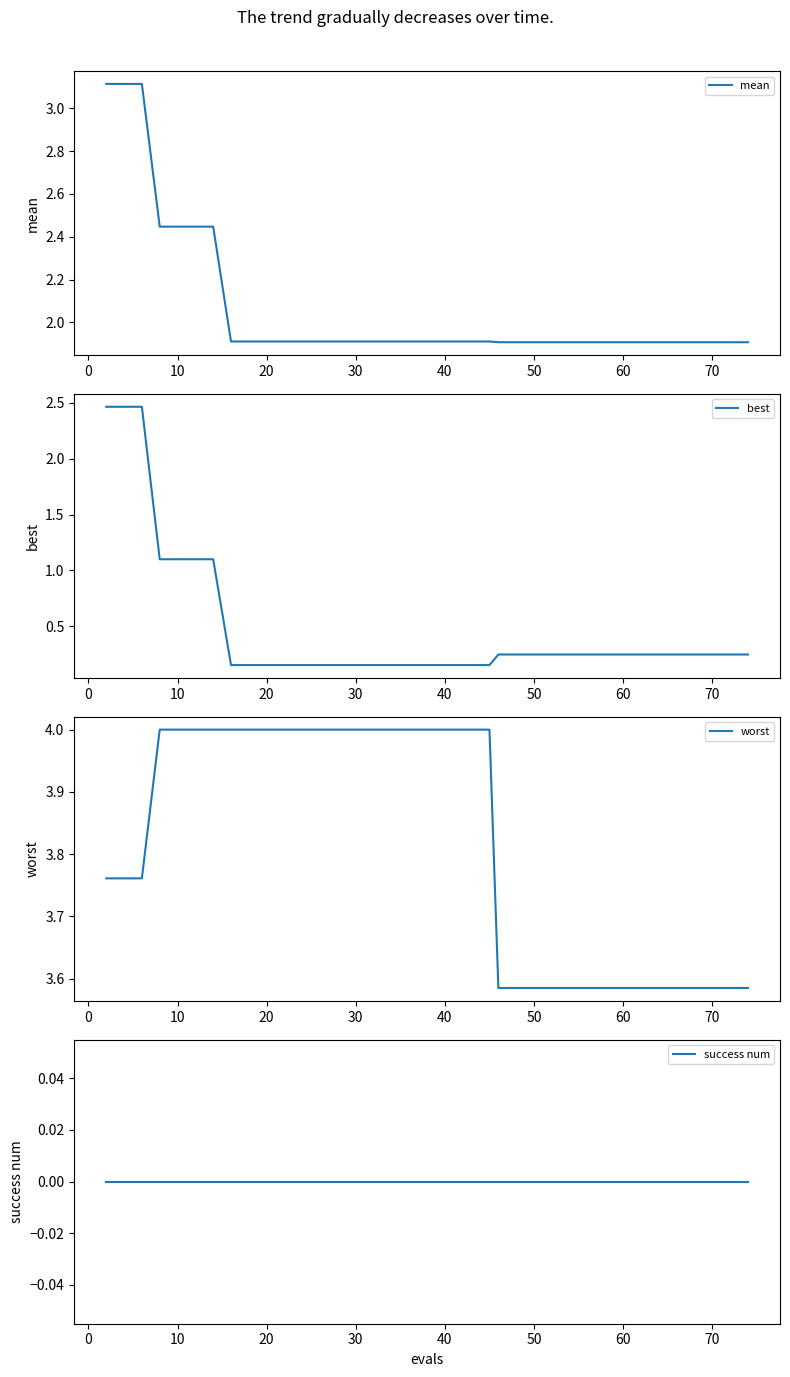

True or false: success num and worst cross at least once.

False